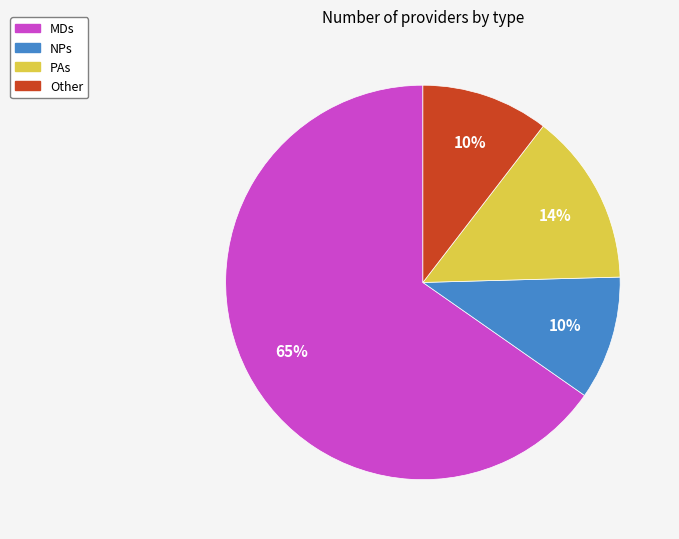

Which slice represents more than half of the pie?

MDs